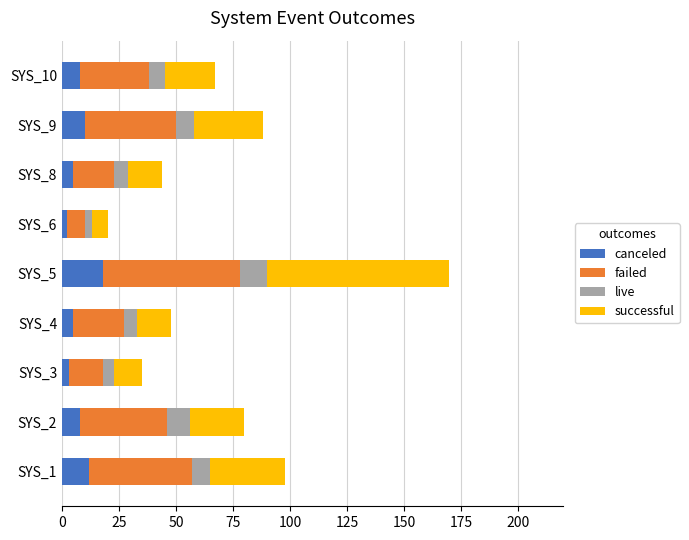

At which category is the sum across all series the highest?

SYS_5